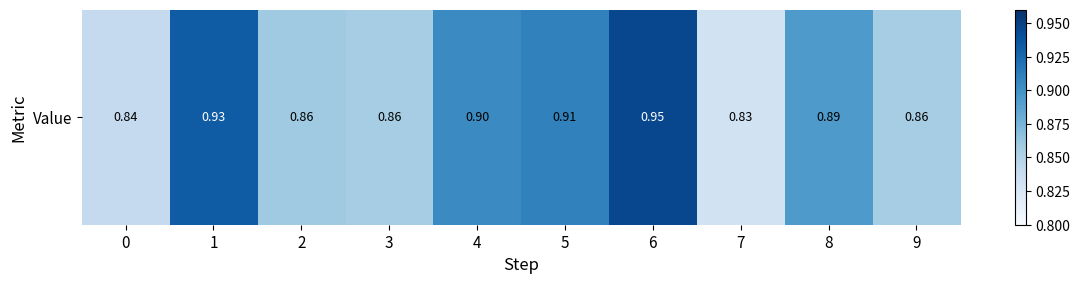

Reading left to right, what are all the values shown in this chart?

0.8	0.9	0.9	0.9	0.9	0.9	0.9	0.8	0.9	0.9